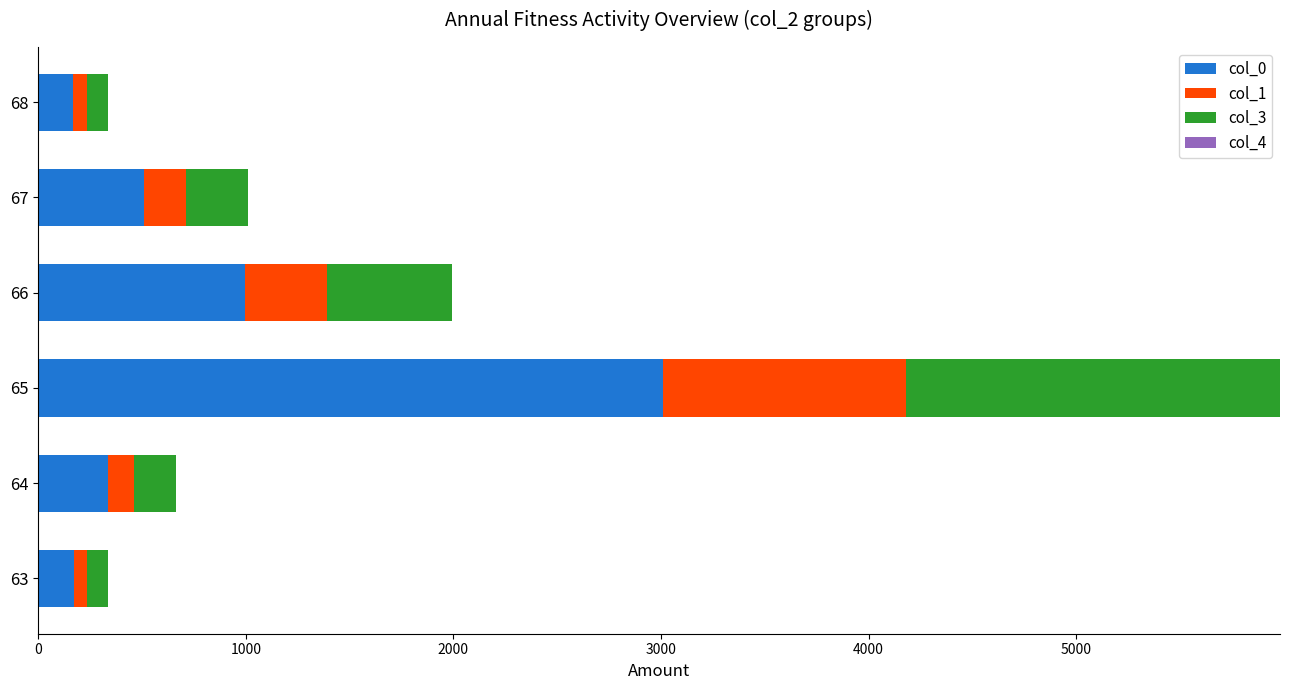

What is the difference between the second highest and minimum values in the col_0 series?

829